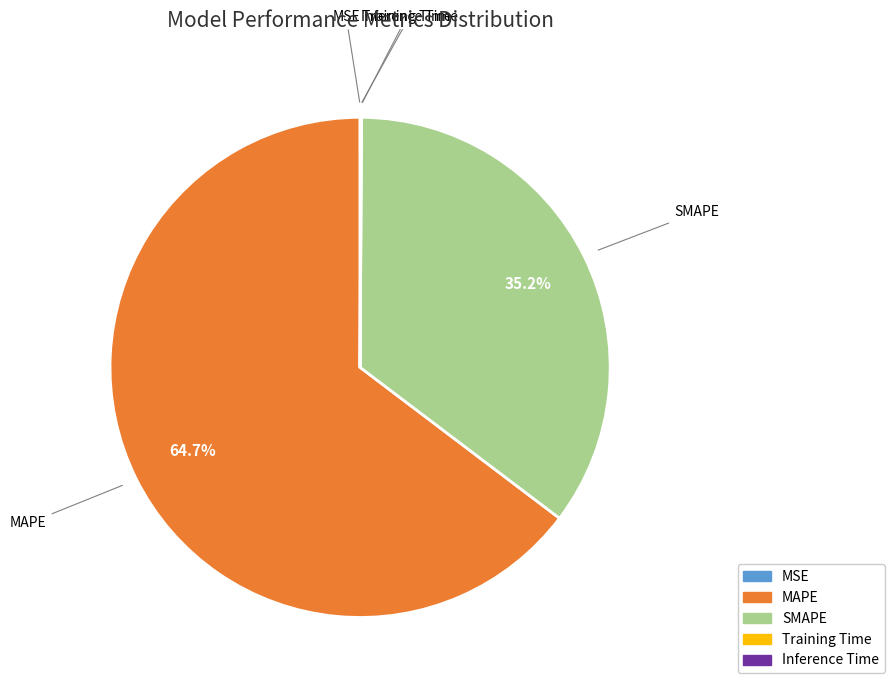

To the nearest percent, what is the average slice percentage?

20%